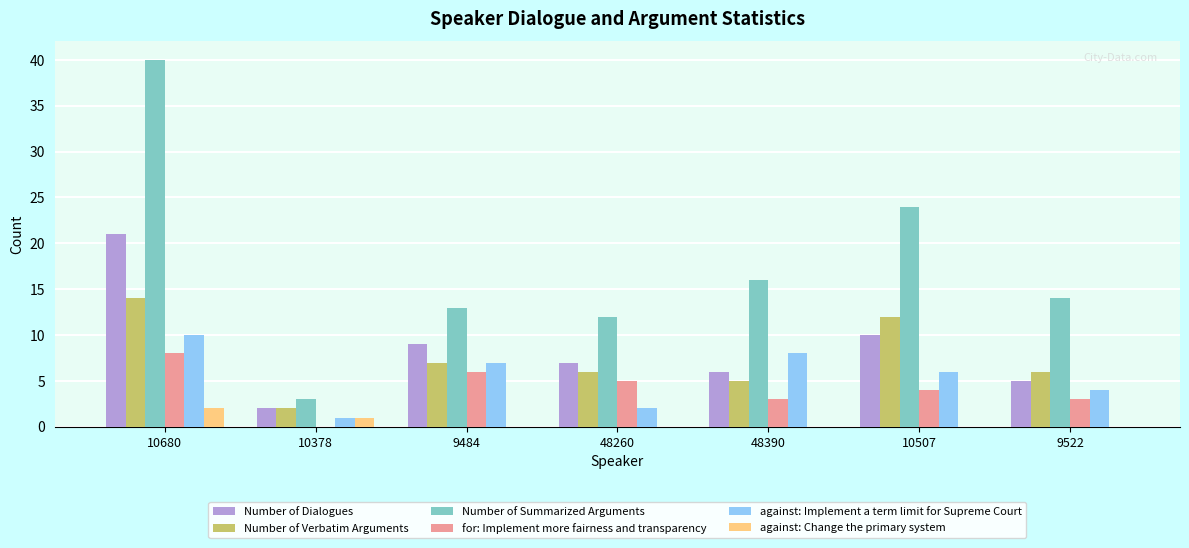

At which category is the sum across all series the highest?

10680